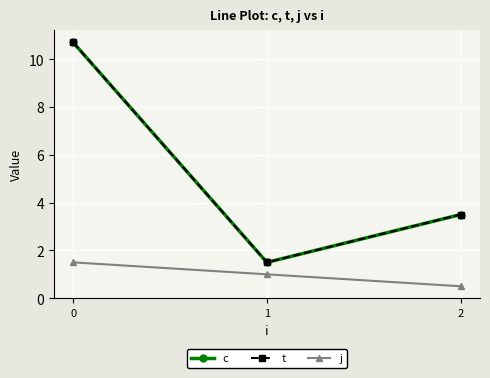

Which series has the largest range (max minus min)?

c